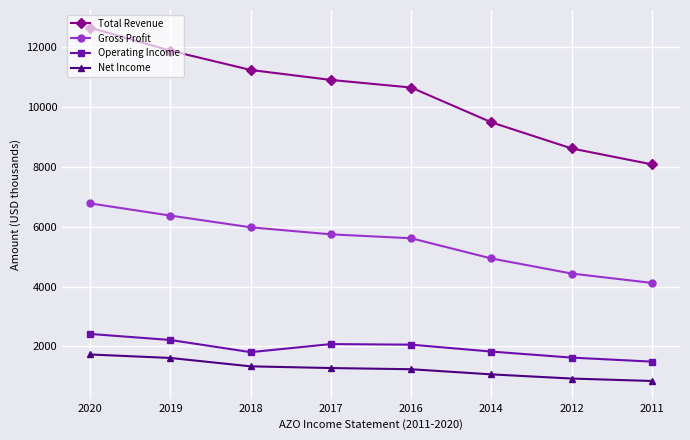

True or false: Net Income and Gross Profit cross at least once.

False